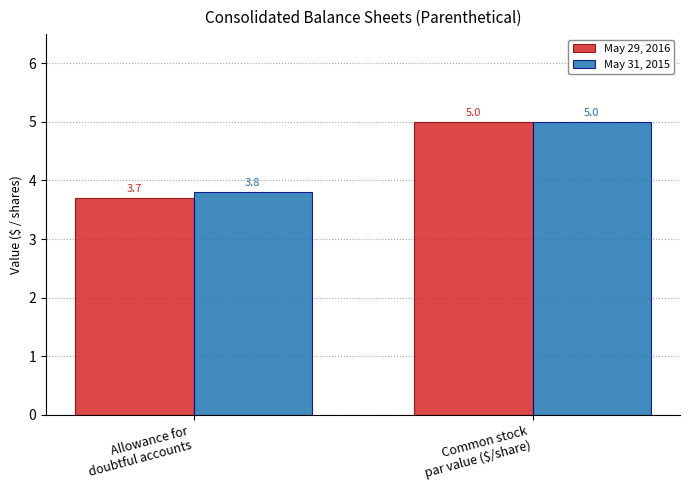

What is the label of the 2nd bar from the right?

Allowance for
doubtful accounts